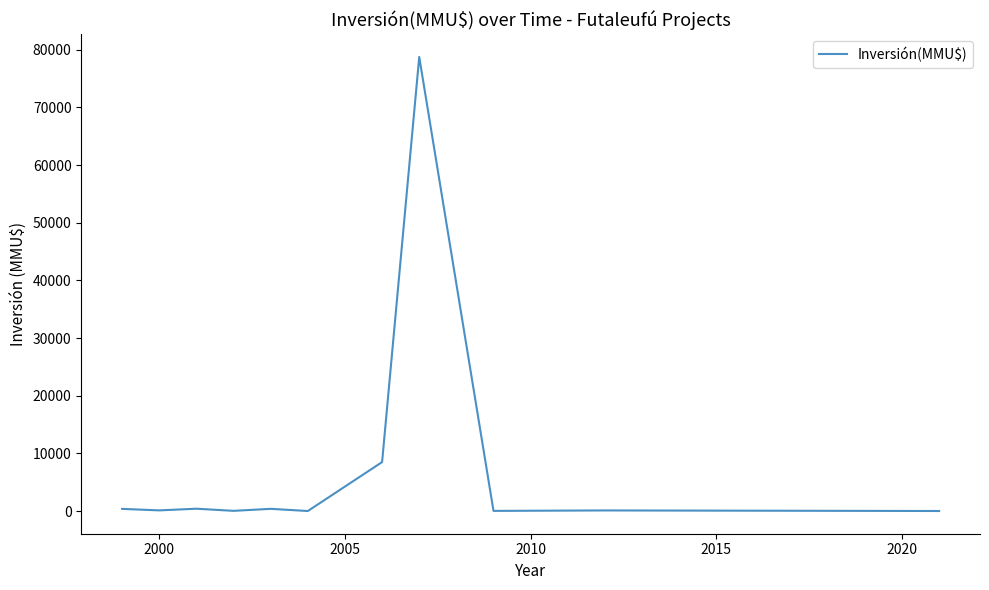

What is the difference between the maximum and minimum values?

78744